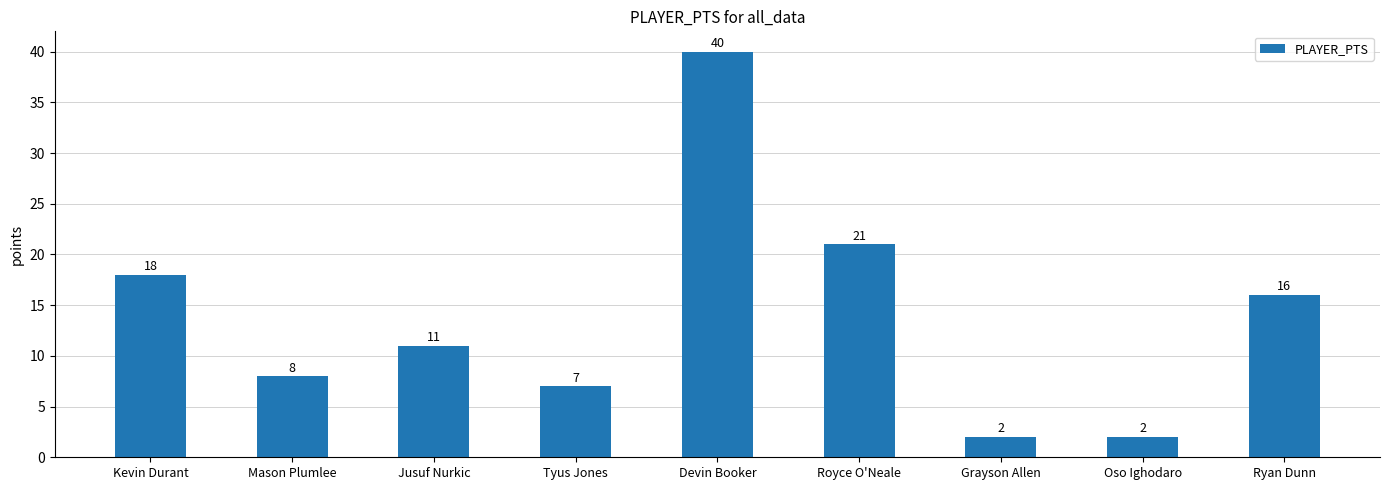

What is the value of the 3rd bar from the left?

11